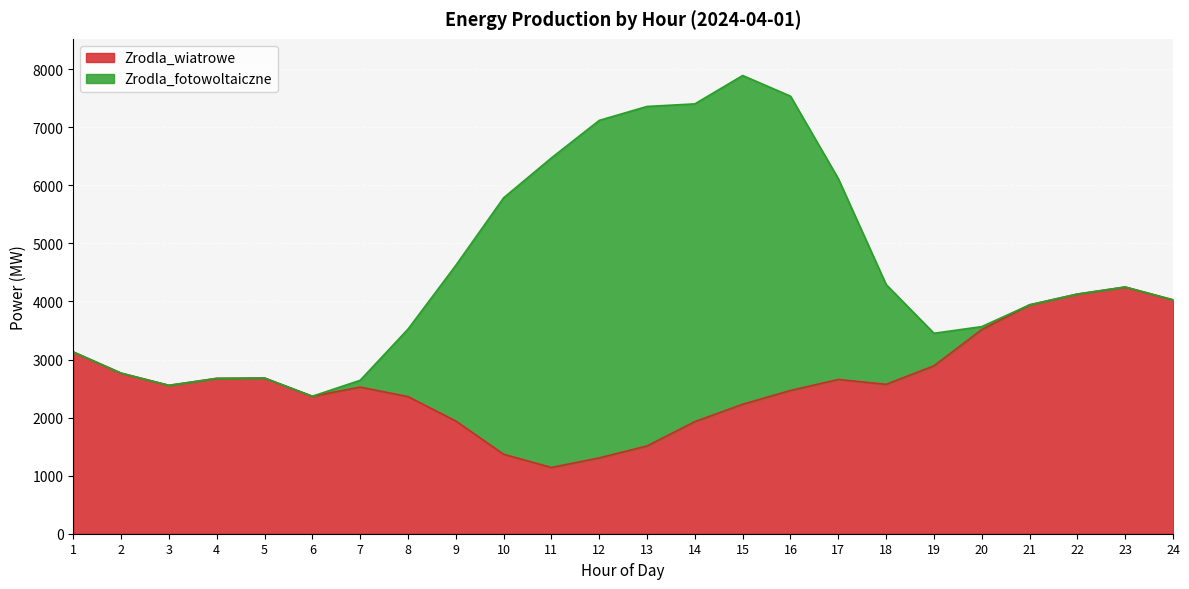

Rank the categories by value from highest to lowest.

23, 22, 24, 21, 20, 1, 19, 2, 5, 4, 17, 18, 3, 7, 16, 6, 8, 15, 9, 14, 13, 10, 12, 11